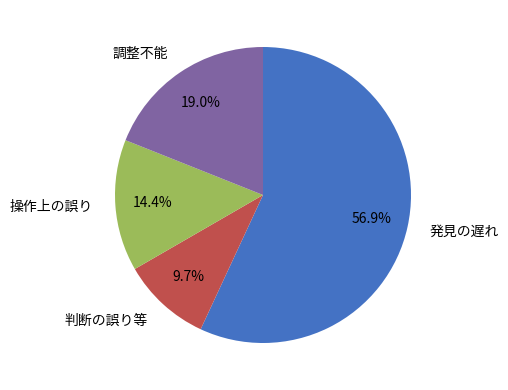

Is there any slice that represents more than half of the pie?

Yes